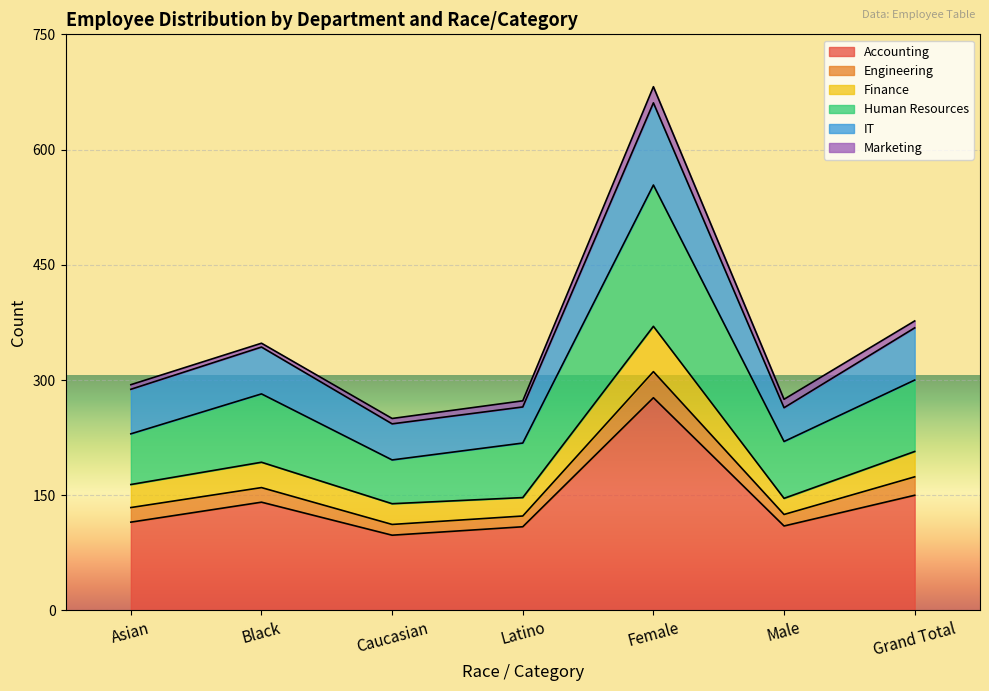

Which category has the highest value in the Accounting series?

Female